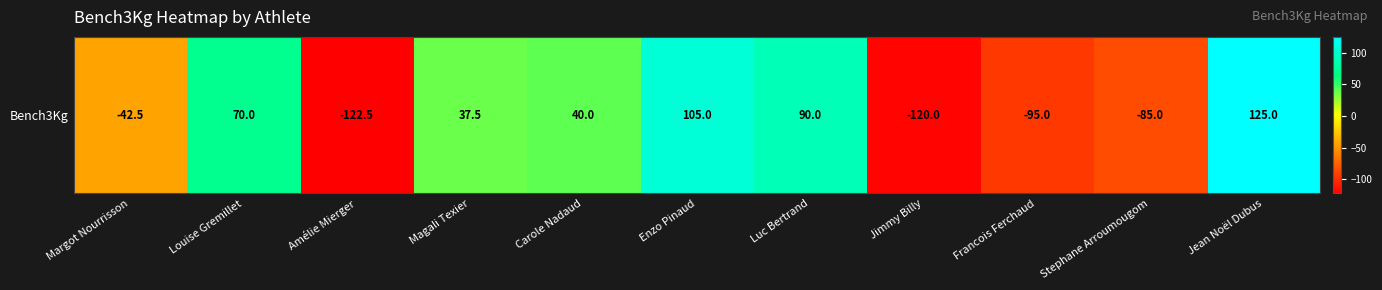

Where is the data nearest to the value 1?

Magali Texier